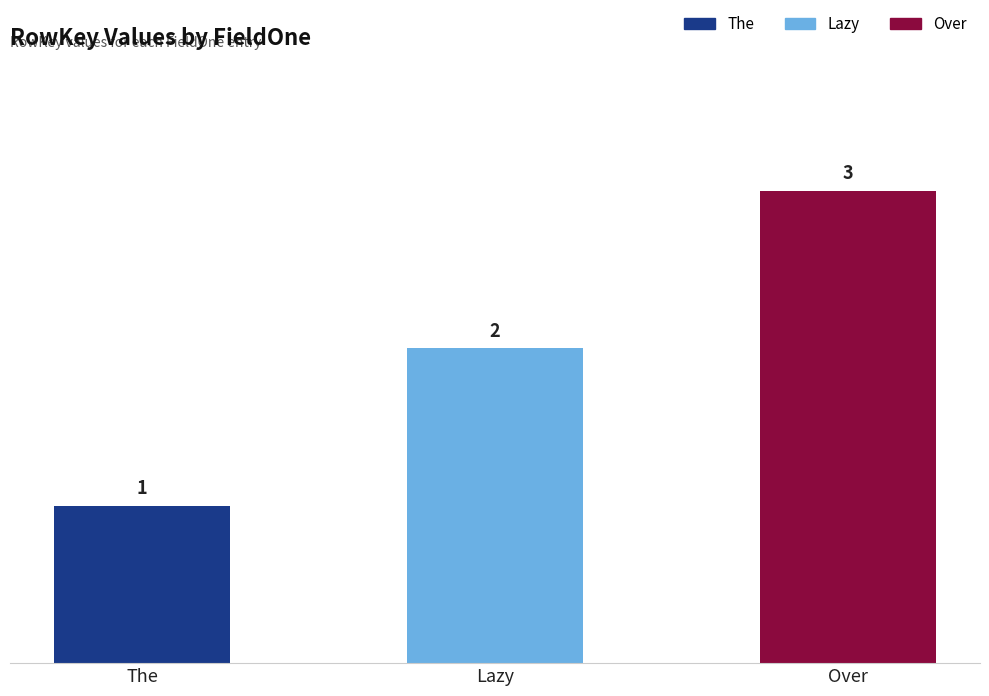

True or false: the data shows 3 at Over.

True